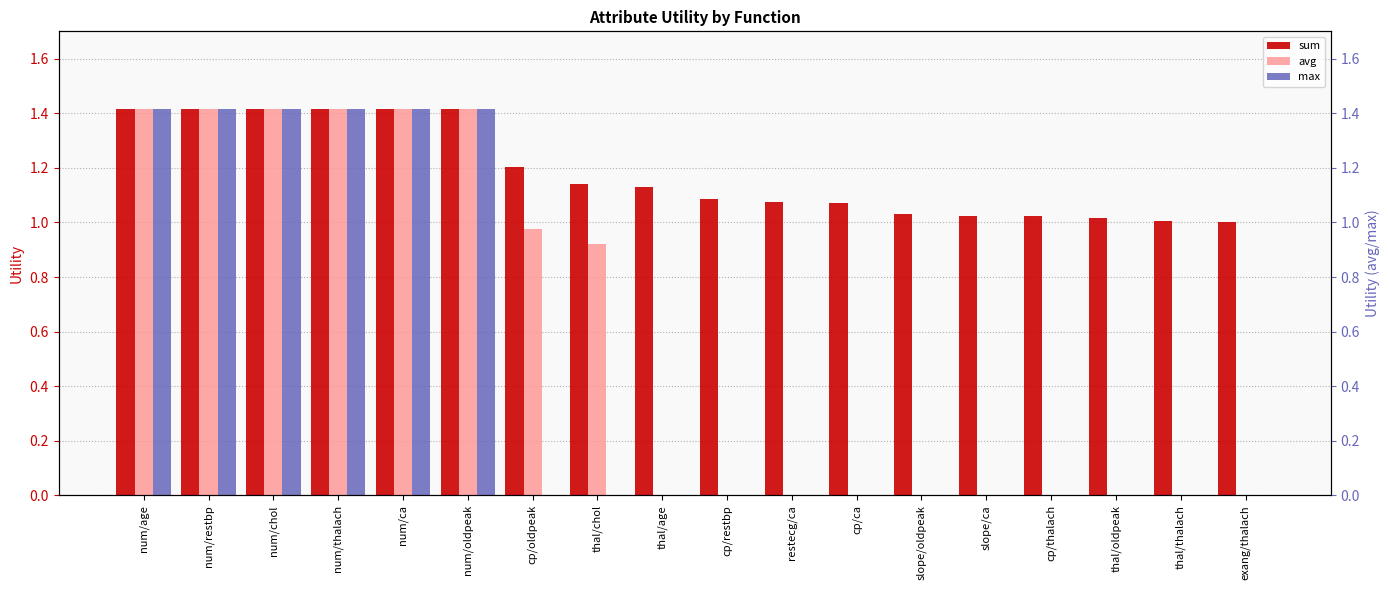

Which series has the largest range (max minus min)?

avg